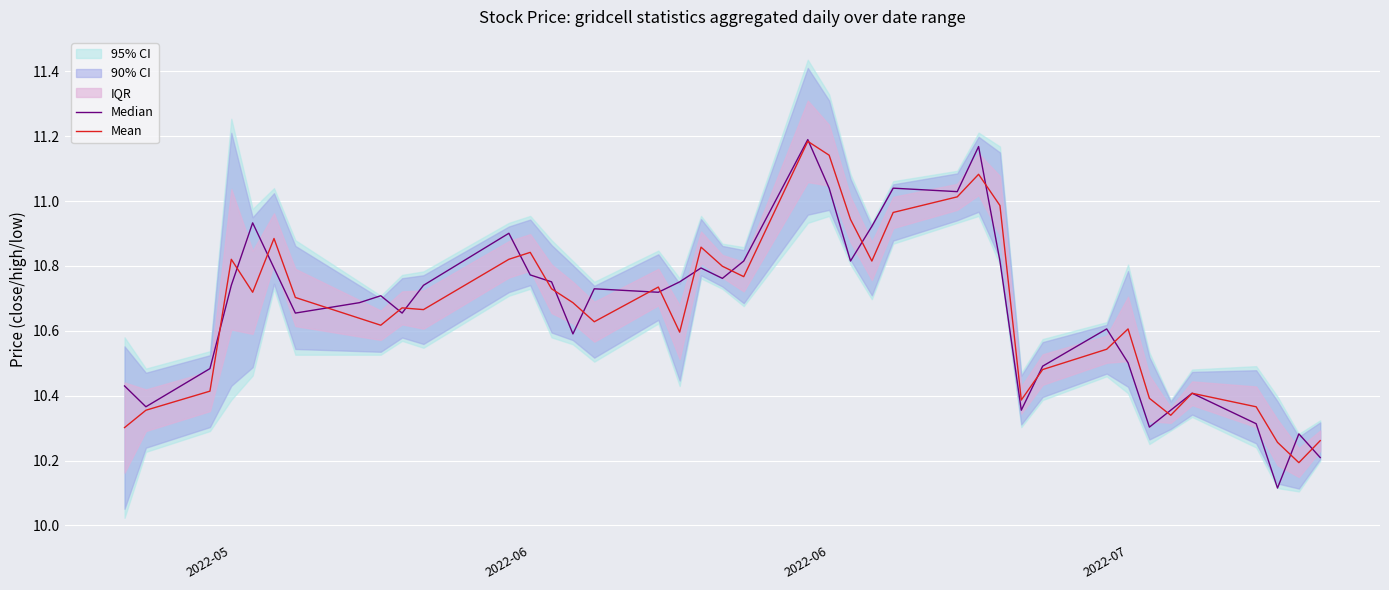

The value of Mean at 2022-06 is 11.1. True or false?

True